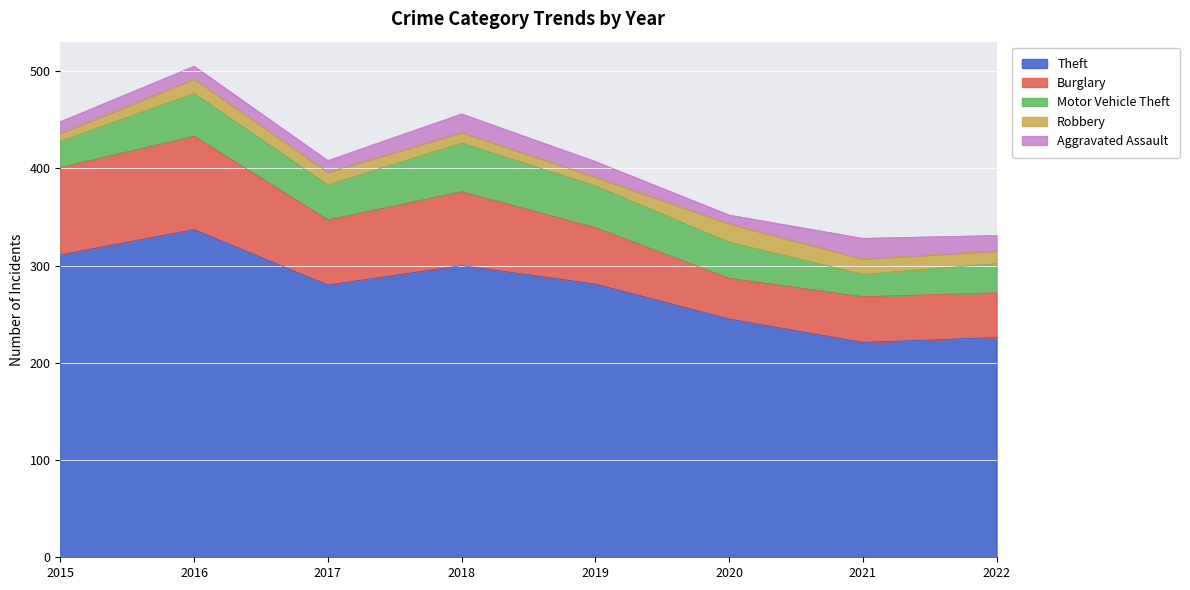

What is the value of the Theft point at the 4th from the left?

300